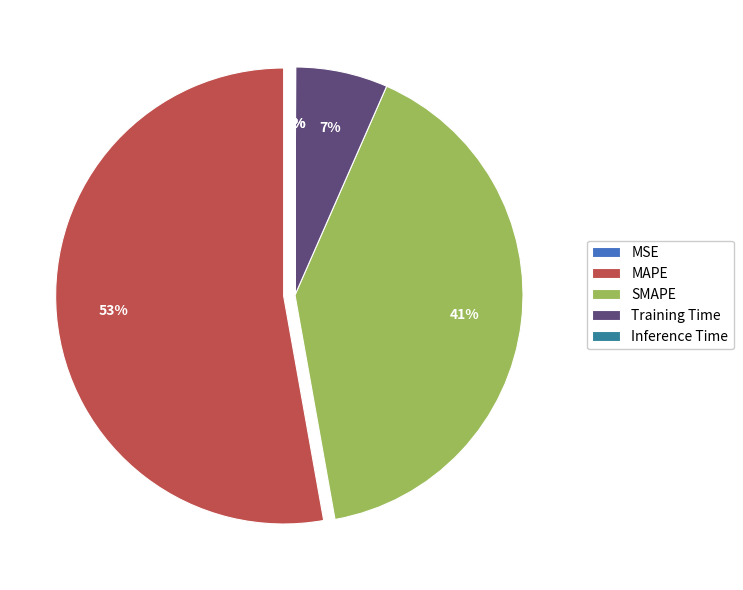

The Training Time slice represents 15% of the pie. True or false?

False